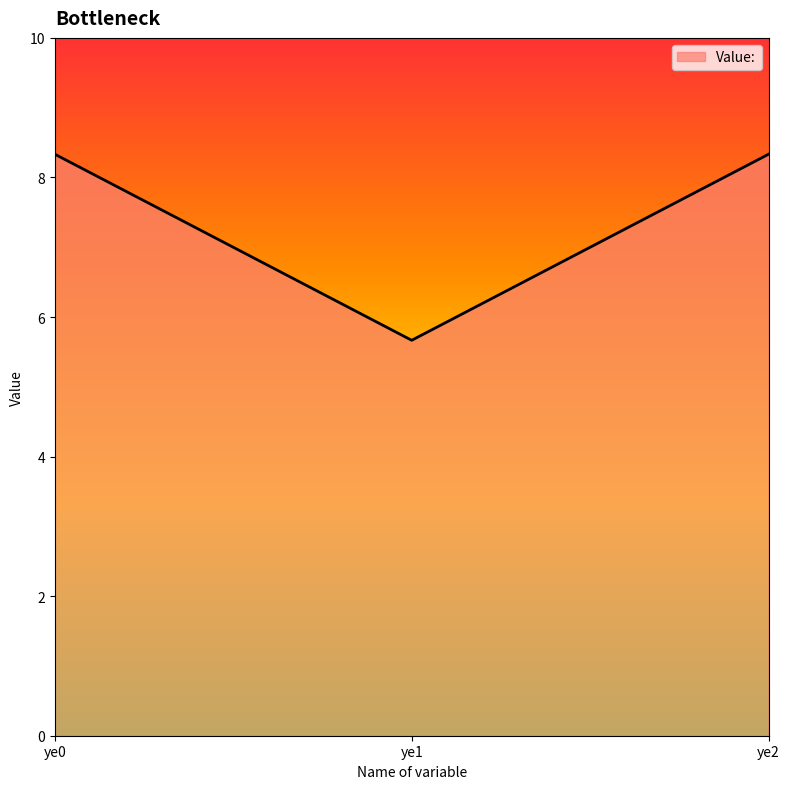

Is it true that the value at ye1 is 5.7?

True